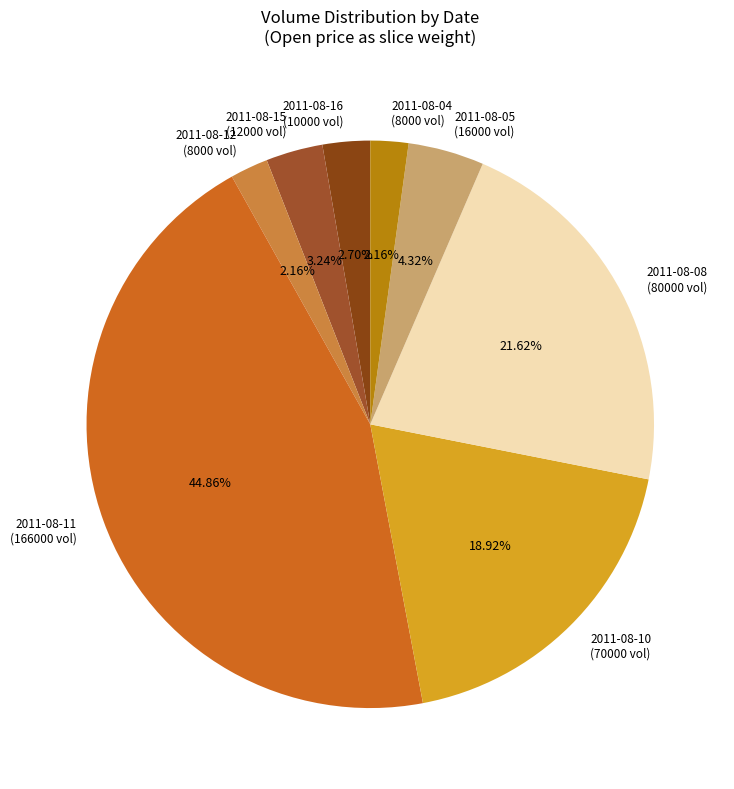

Is there any slice that represents more than half of the pie?

No